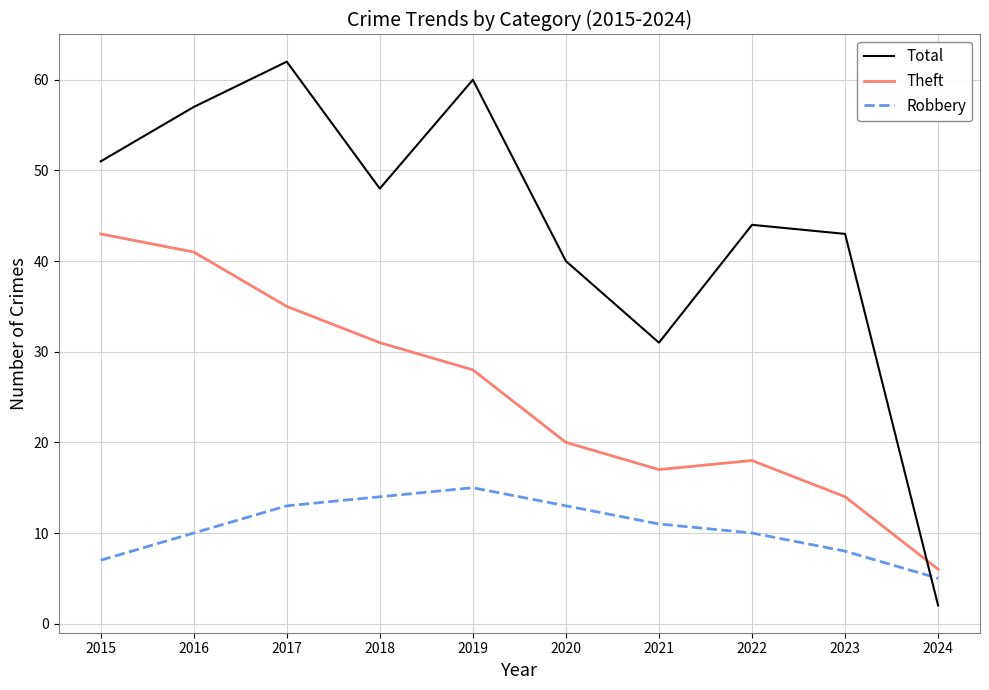

Is this an area chart (filled region under the line)?

No